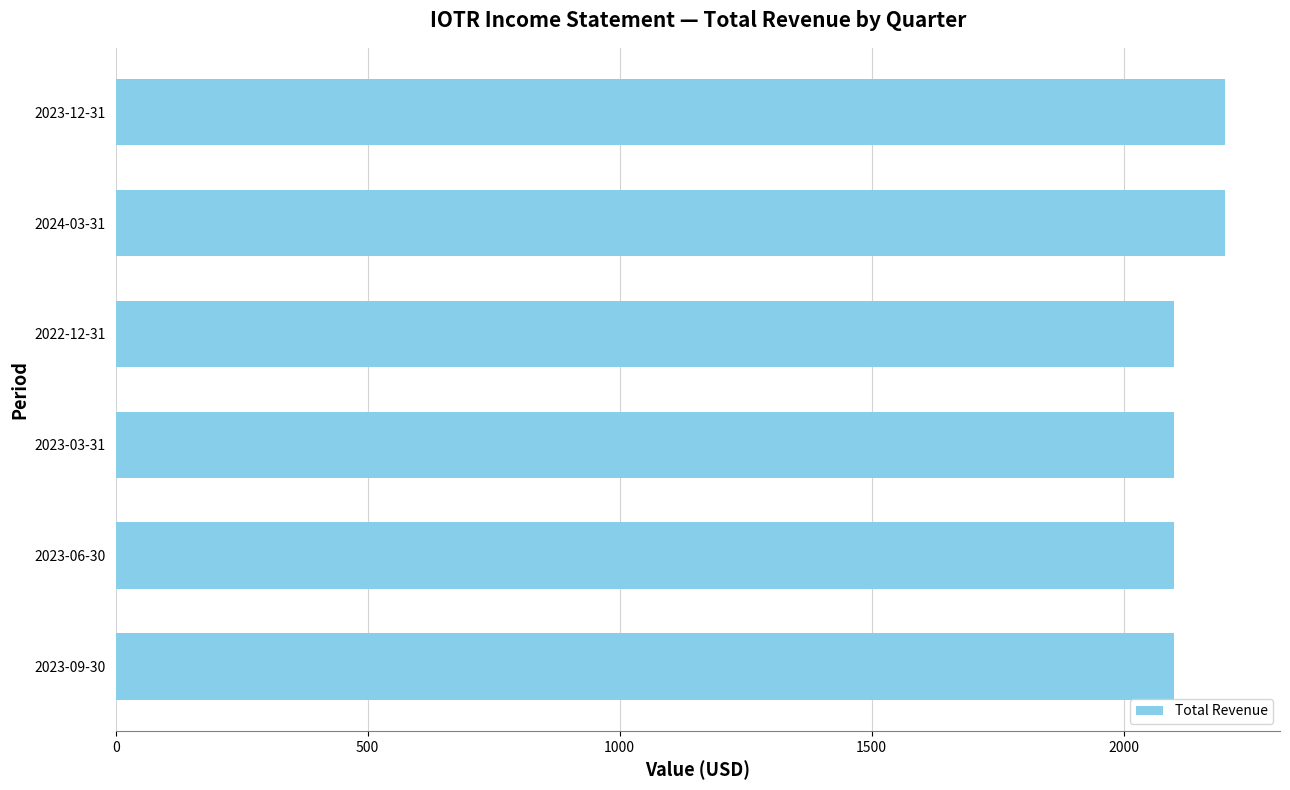

Reading bottom to top, extract all data points from this chart.

2100	2100	2100	2100	2200	2200